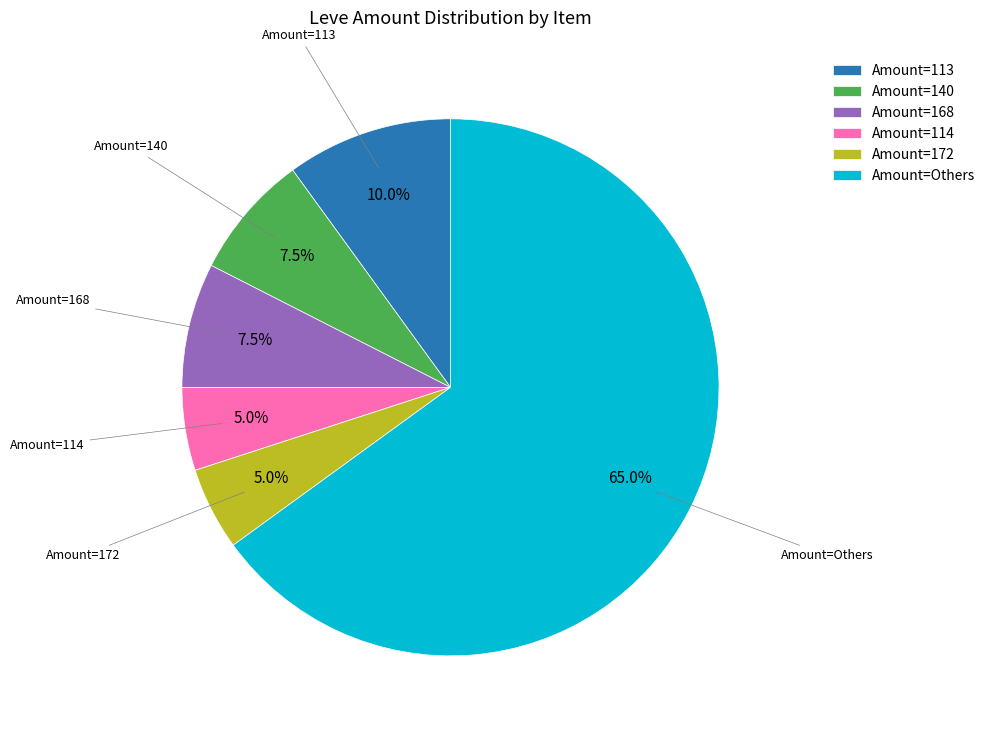

Does Amount=Others represent more than half of the total?

Yes